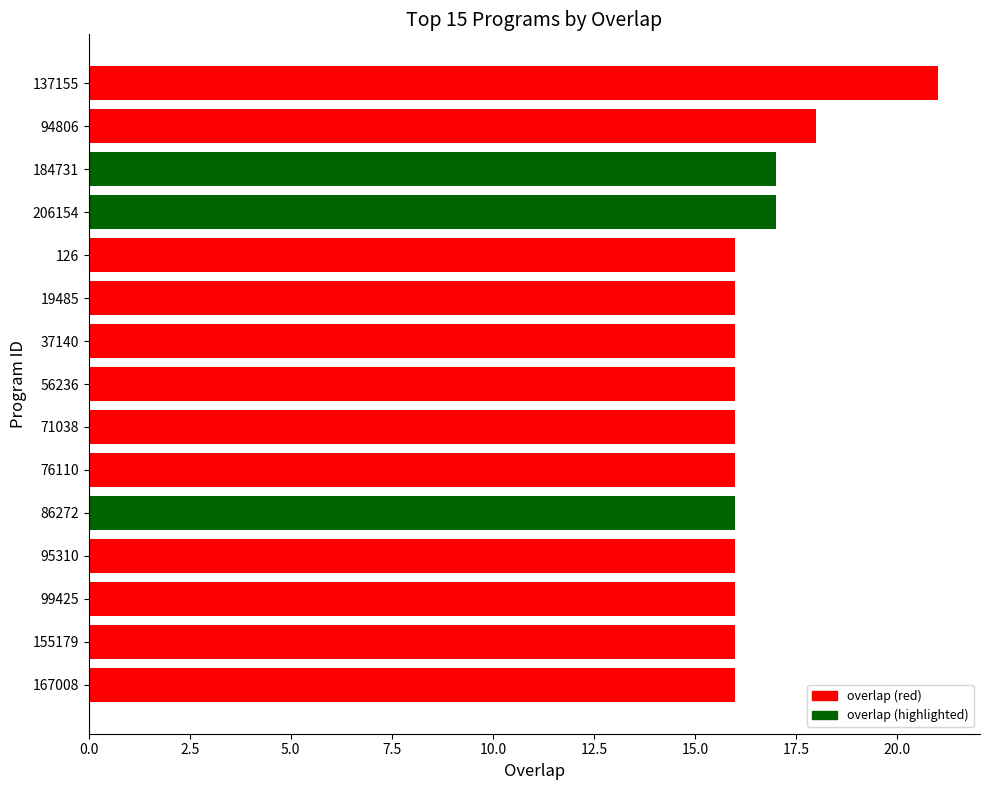

The value at 206154 is 17. True or false?

True